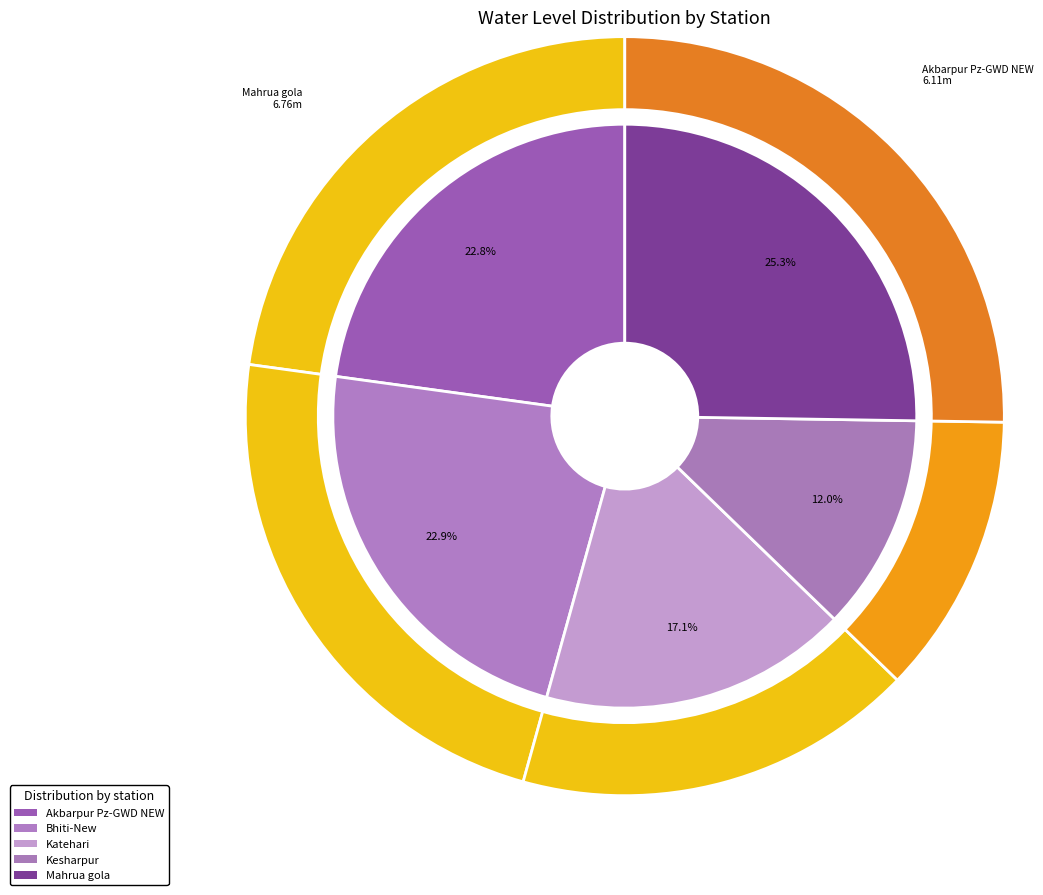

Which has a higher value, Katehari or Akbarpur Pz-GWD NEW?

Akbarpur Pz-GWD NEW